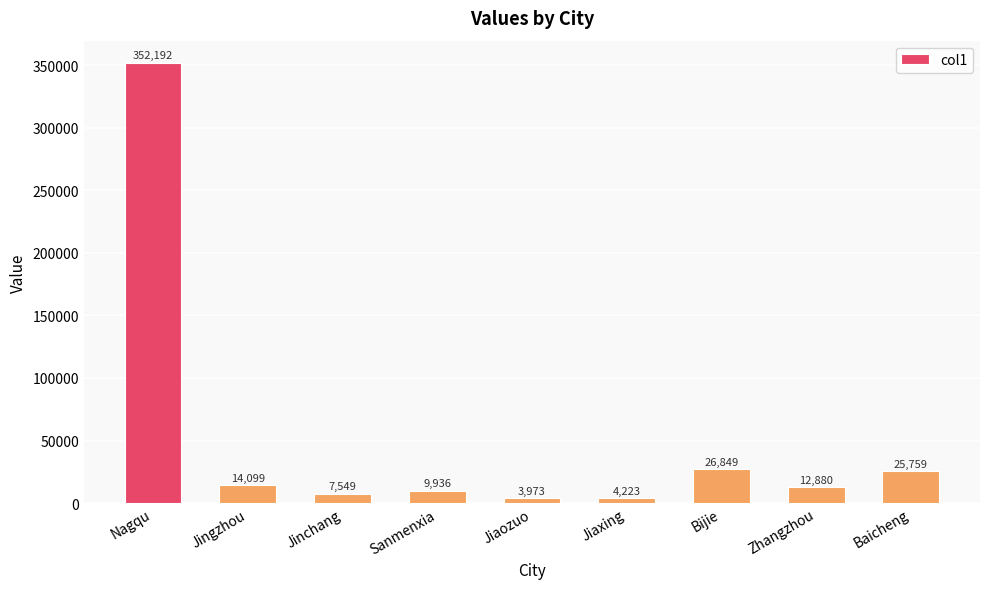

Where does the data first go above 12879?

Nagqu